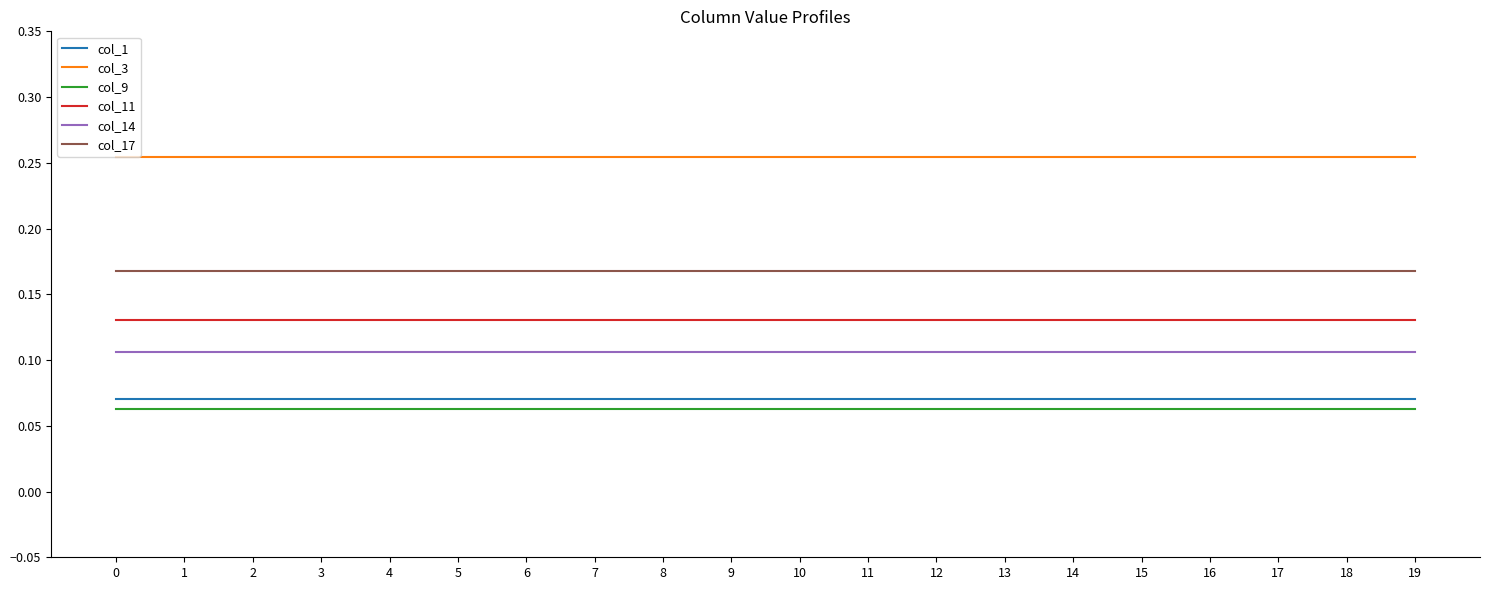

What is the total value across all series at 2?

0.8